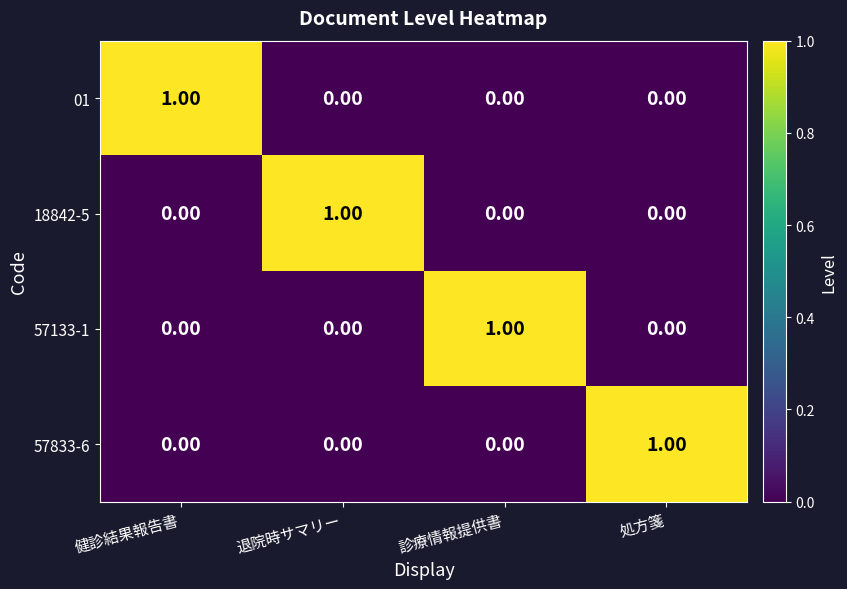

At how many categories does at least one series exceed 0?

4